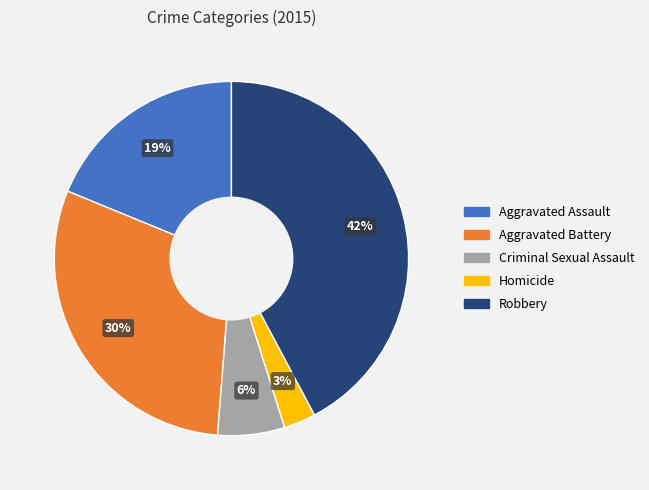

To the nearest percent, what percentage of the pie is Criminal Sexual Assault?

6%